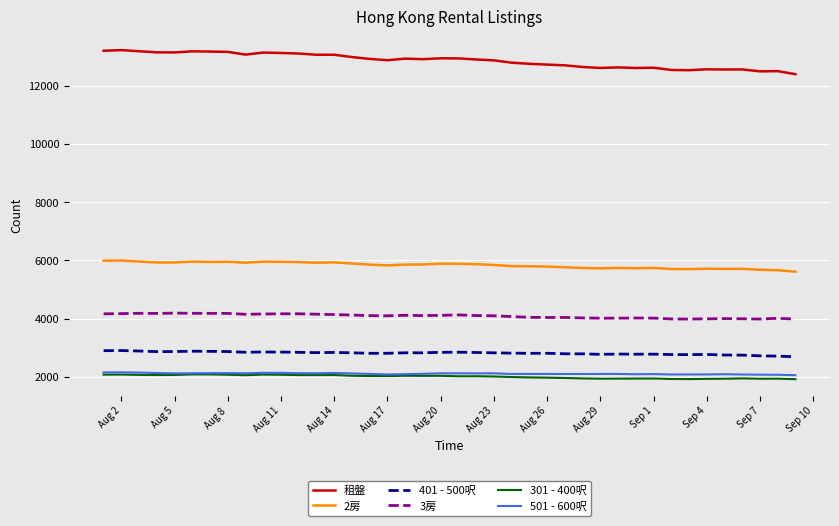

What is the difference between the maximum and minimum values in the 2房 series?

382